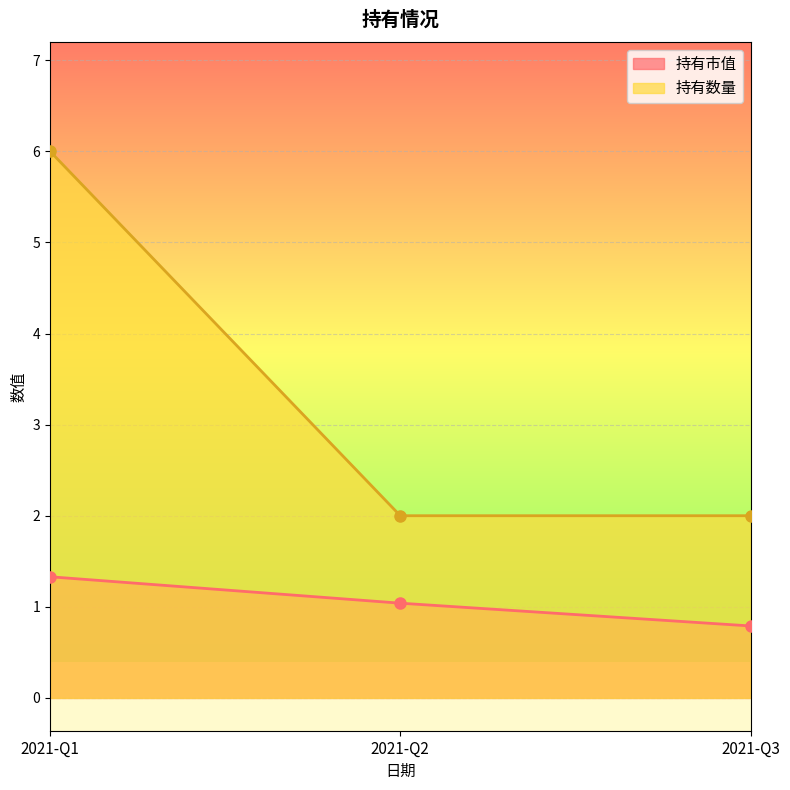

What is the value of the 持有数量 point at the 3rd from the left?

2.0